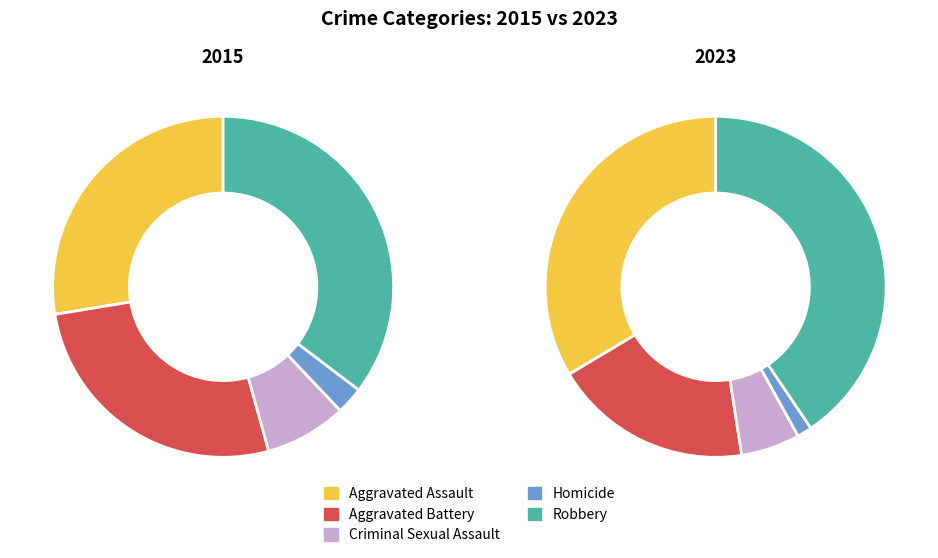

To the nearest percent, what is the difference between the Criminal Sexual Assault and Robbery slice percentages?

28%